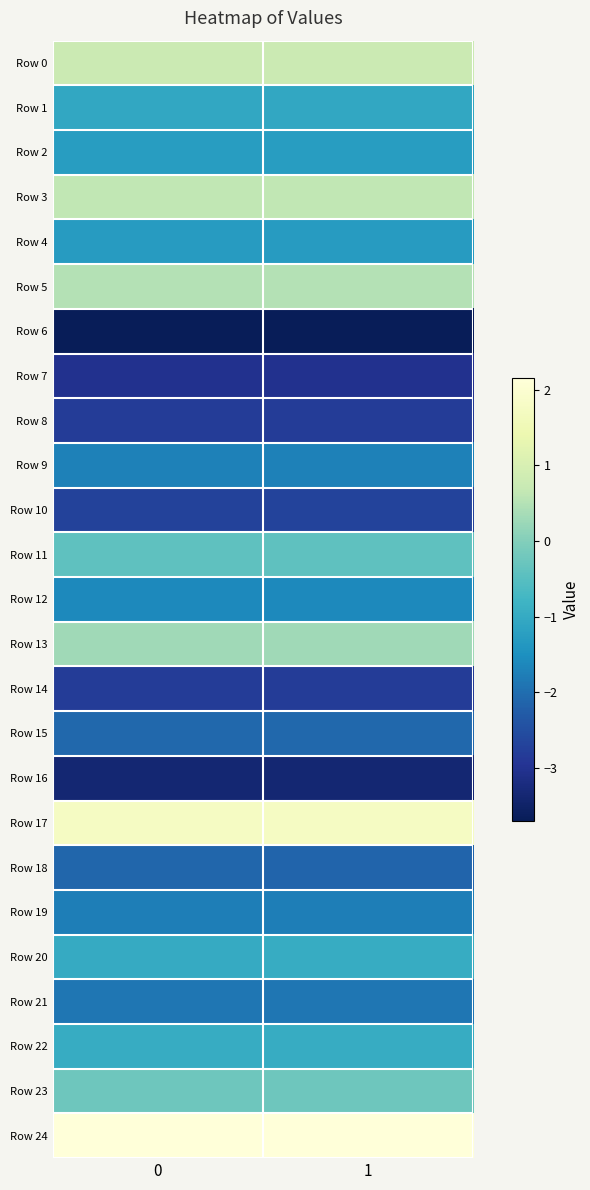

Which series changed the most between 0 and 1?

Row 18